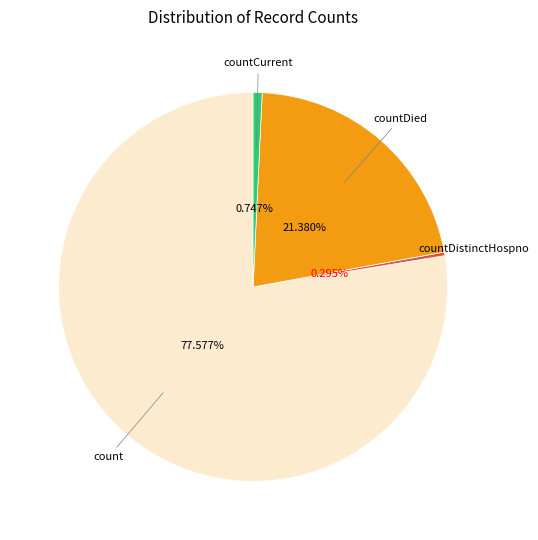

How many slices are in this pie chart?

4